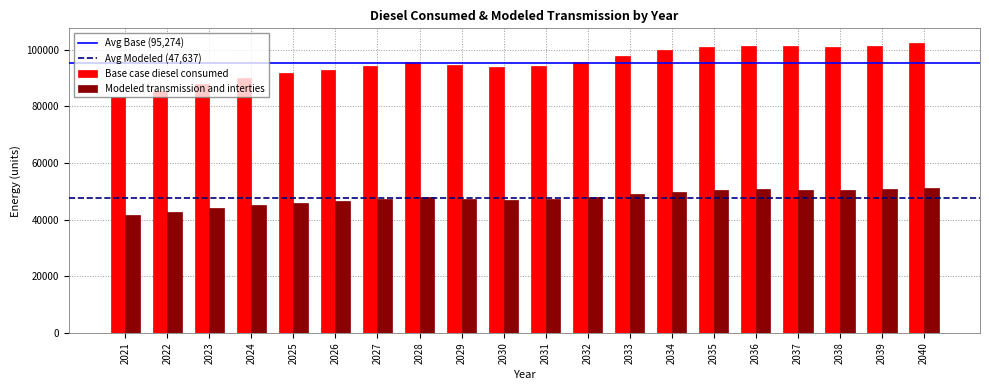

The value of Modeled transmission and interties at 2023 is 43930.1. True or false?

True